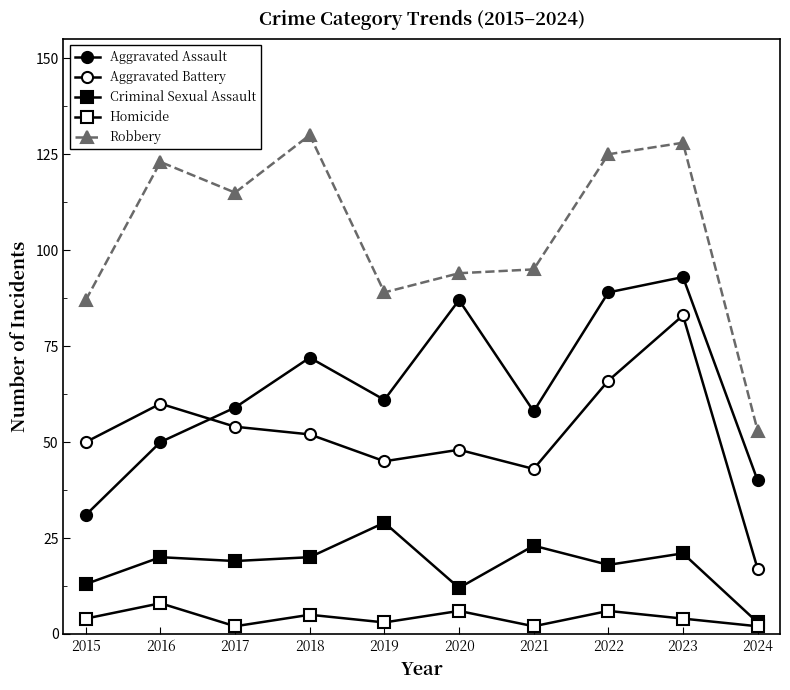

How many lines are shown in the chart?

5